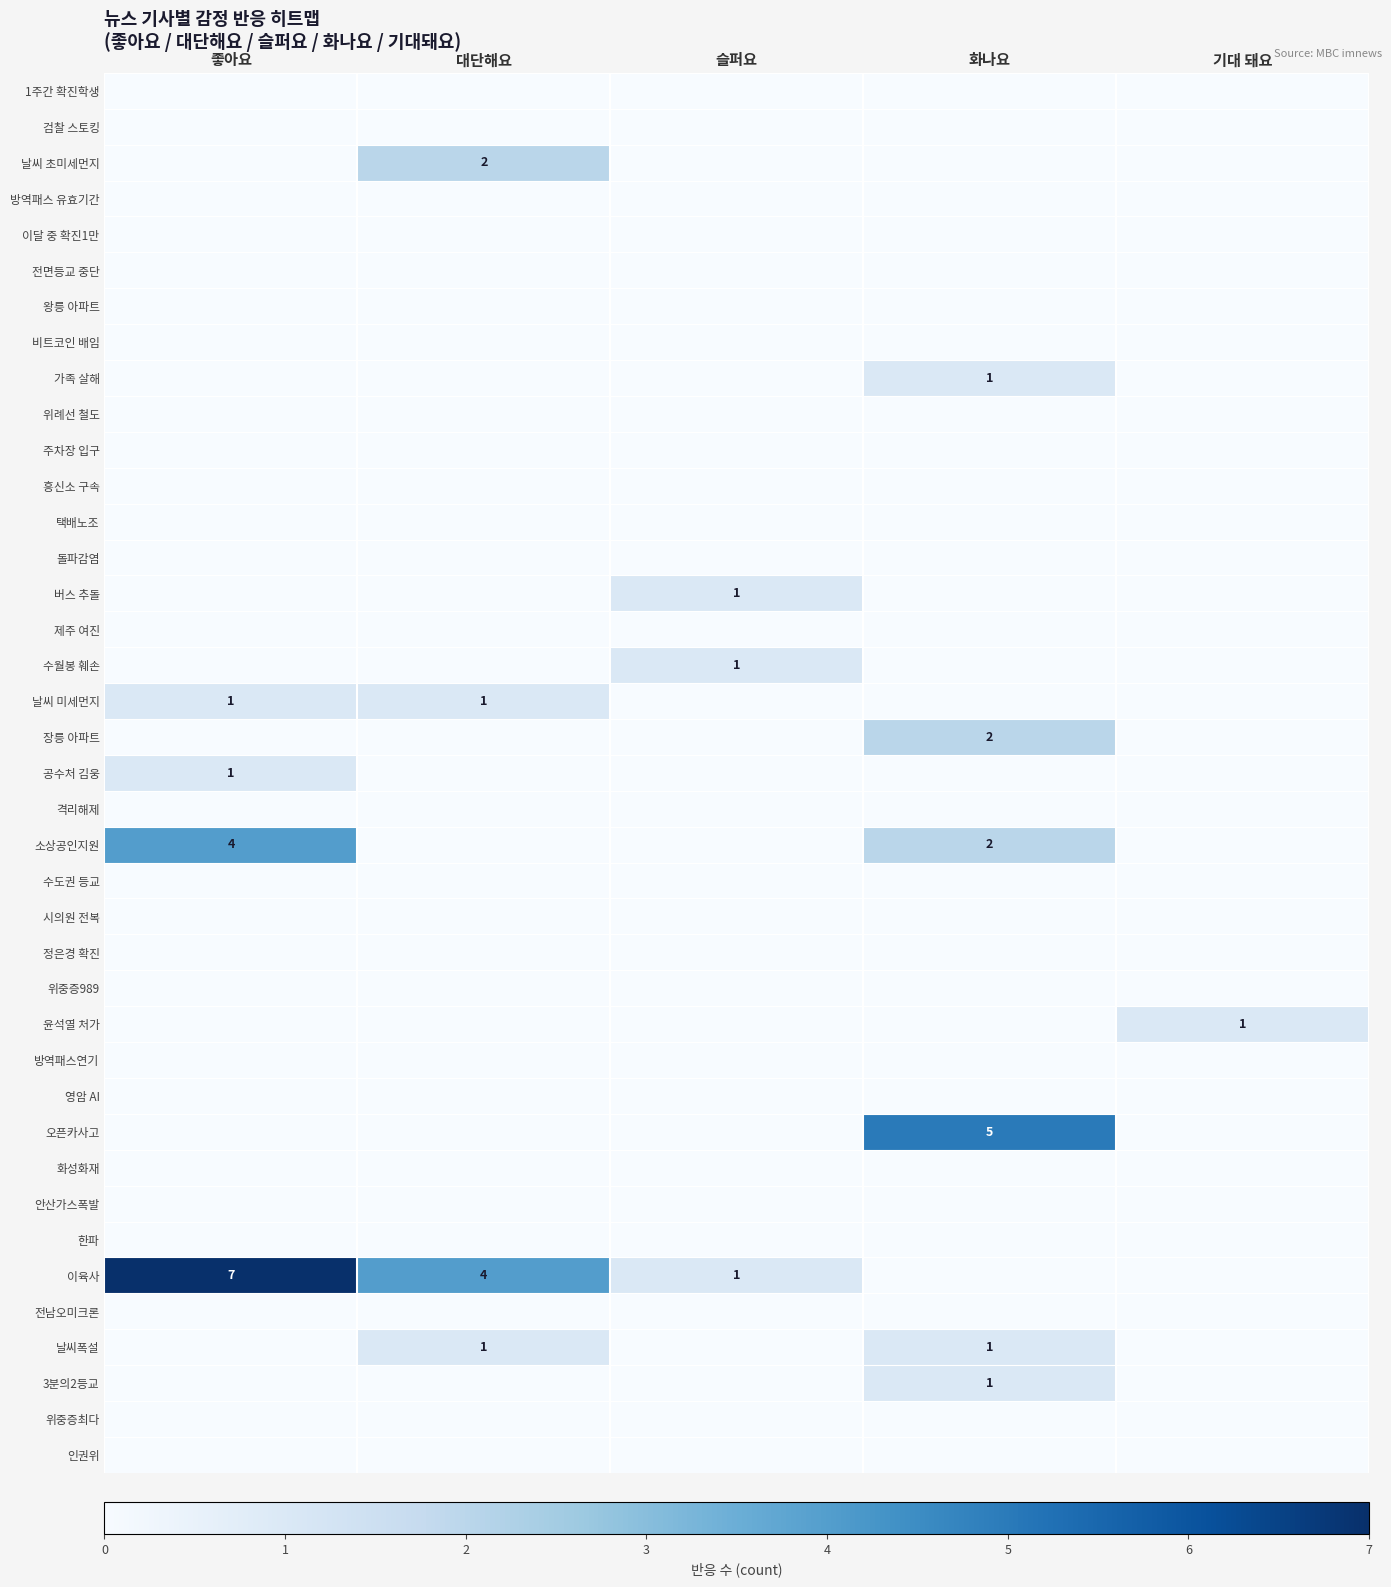

Between 기대 돼요 and 좋아요, which is larger?

기대 돼요